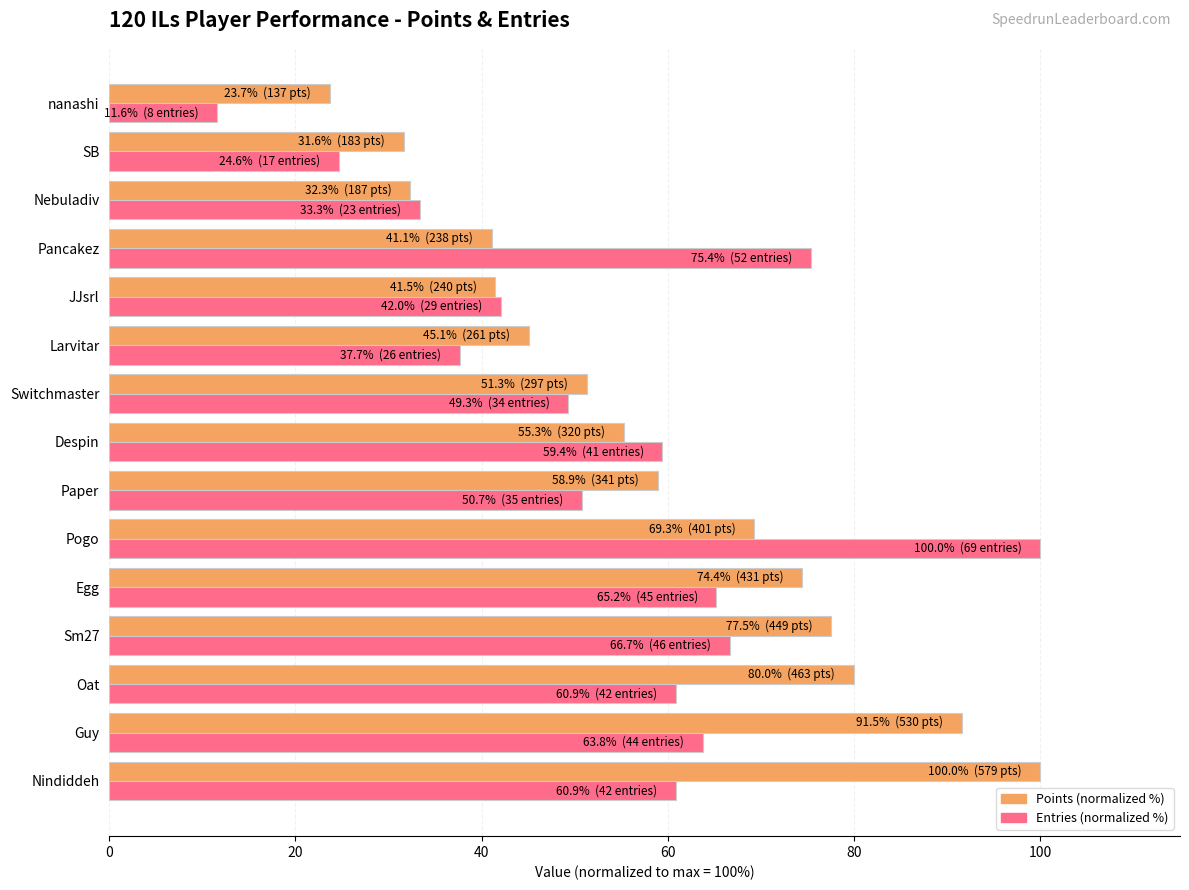

How many data points in Points (normalized %) are above 55?

8